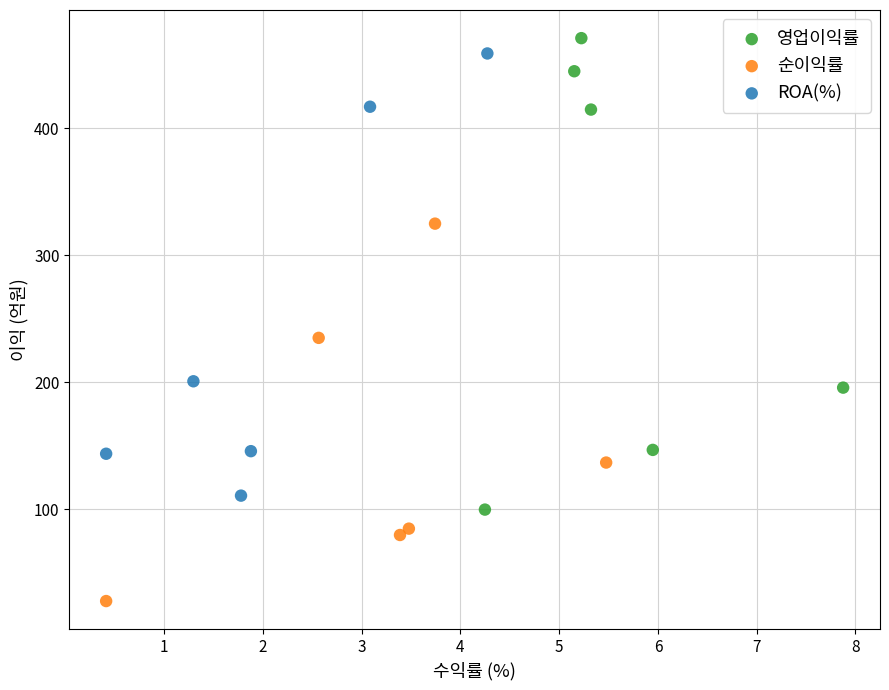

Which series has the largest Y range (max minus min)?

영업이익률